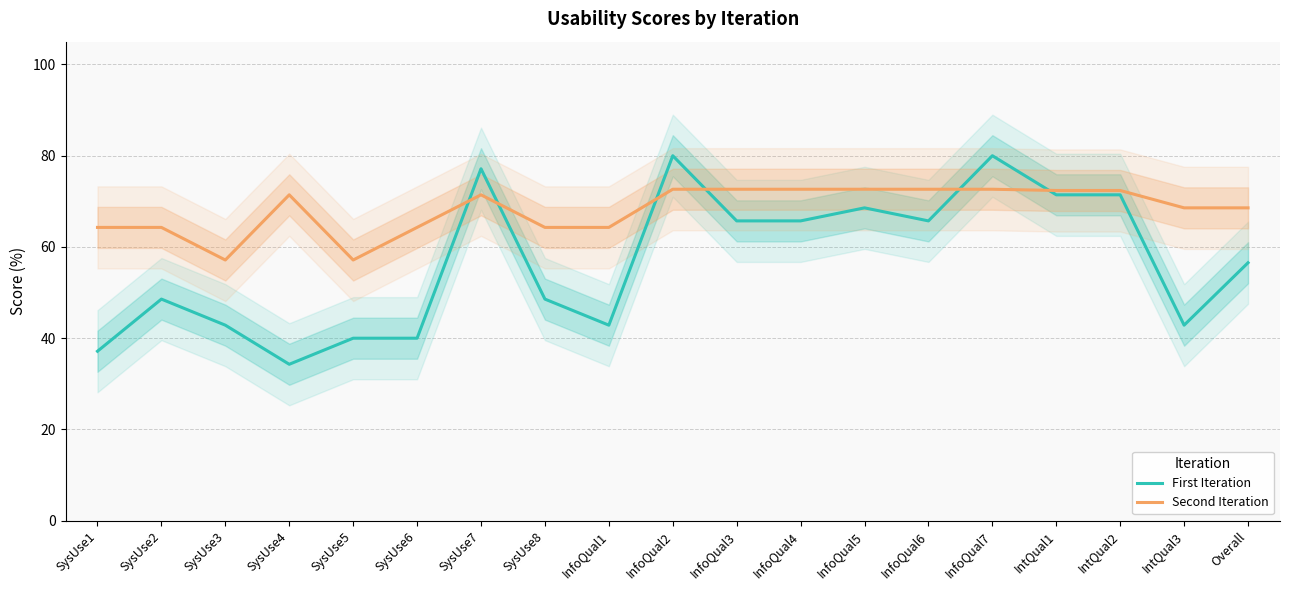

How many data points in Second Iteration are above 71?

10